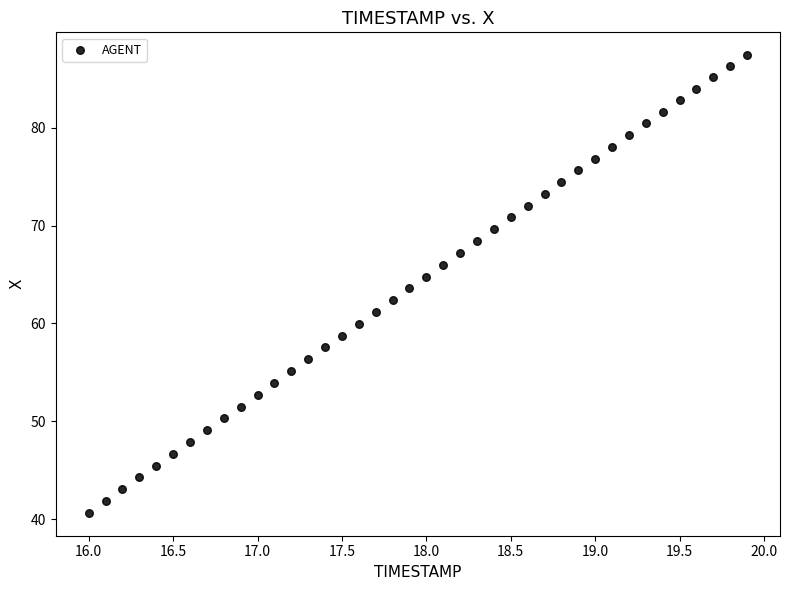

What is the range of Y values (max minus min)?

46.8